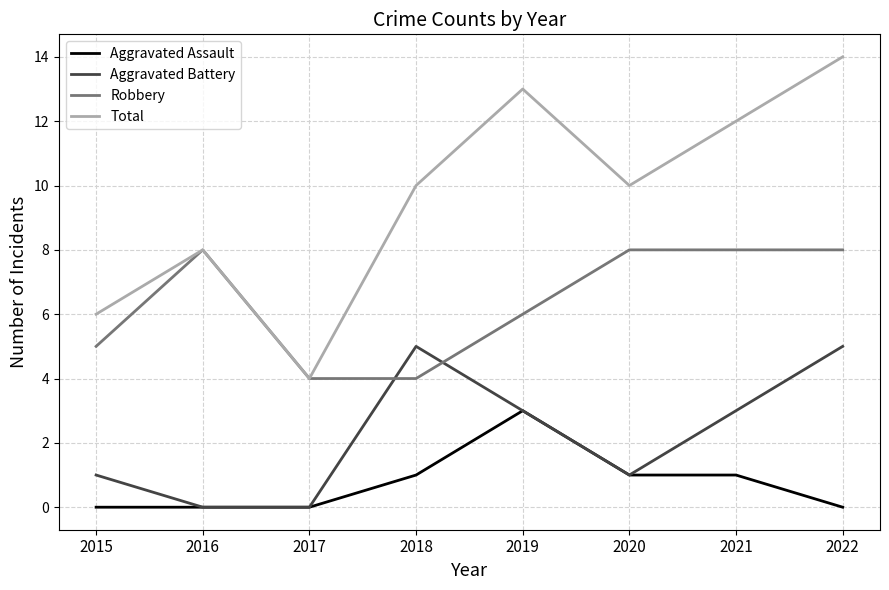

Does the chart display data point markers on the line(s)?

No